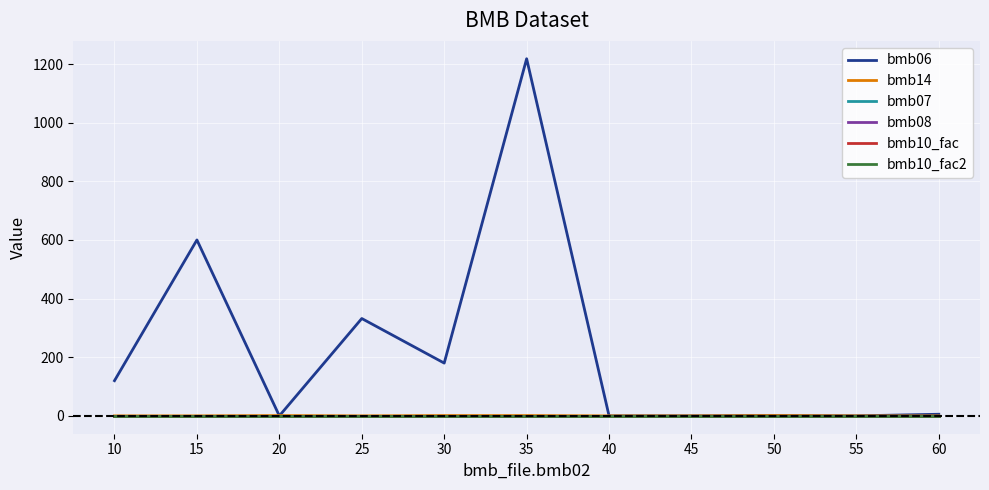

Which series has the largest total across all categories?

bmb06